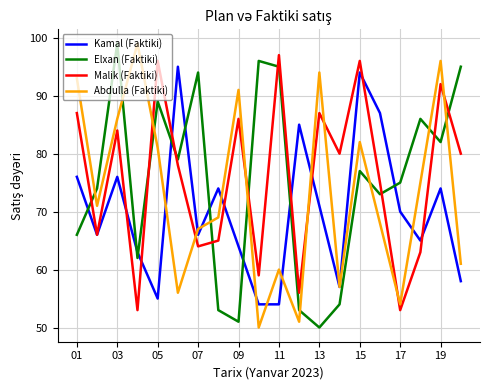

What is the greatest value displayed?

99